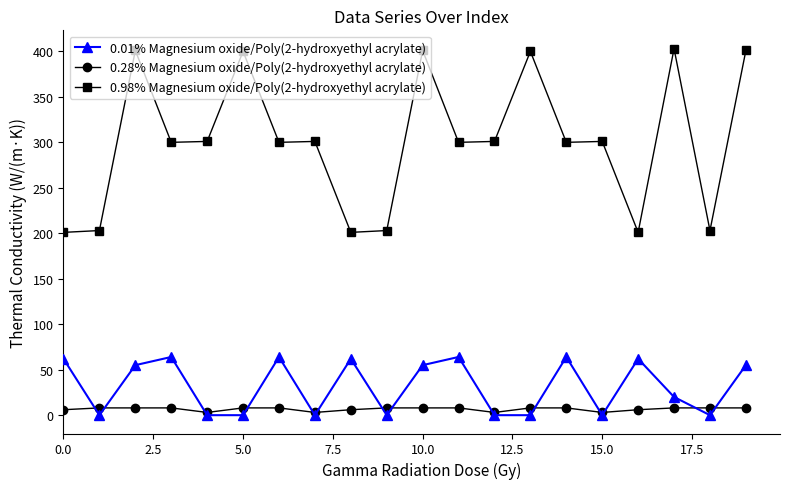

What is the greatest value displayed?

403